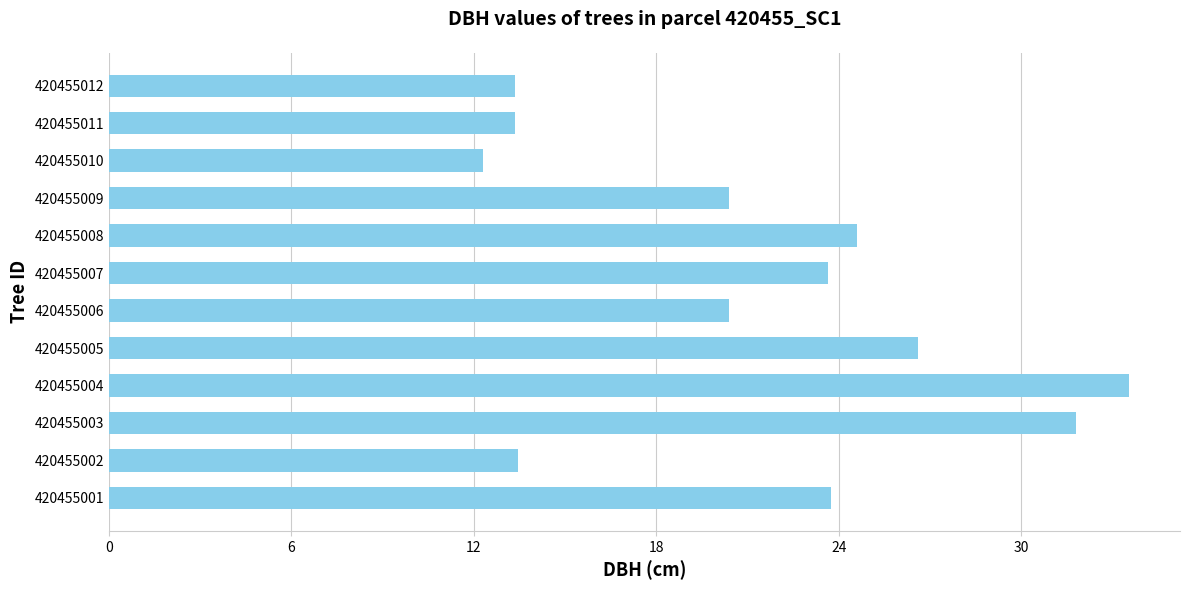

Between 420455006 and 420455005, which is larger?

420455005